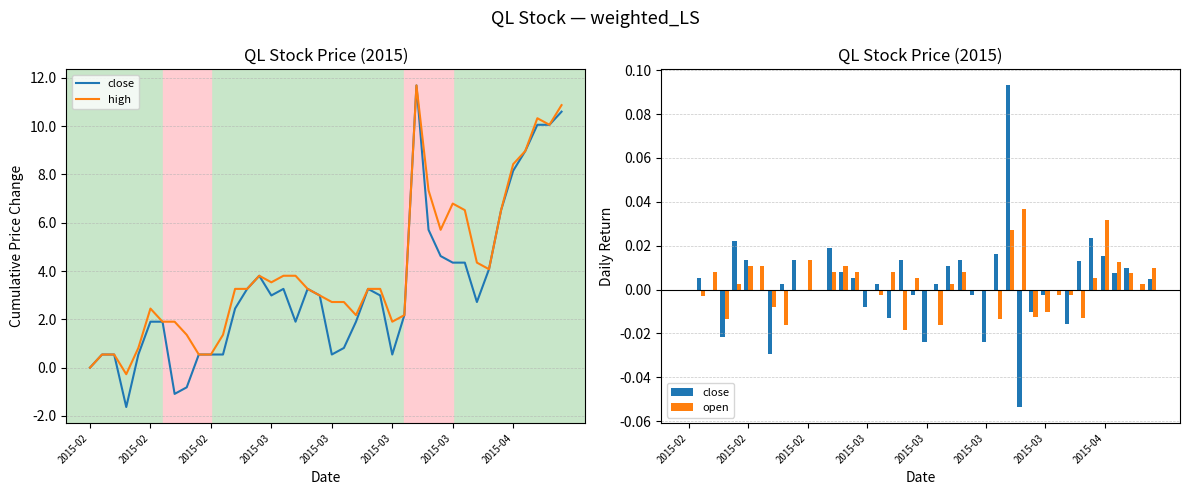

At which label is open closest to 0?

2015-02